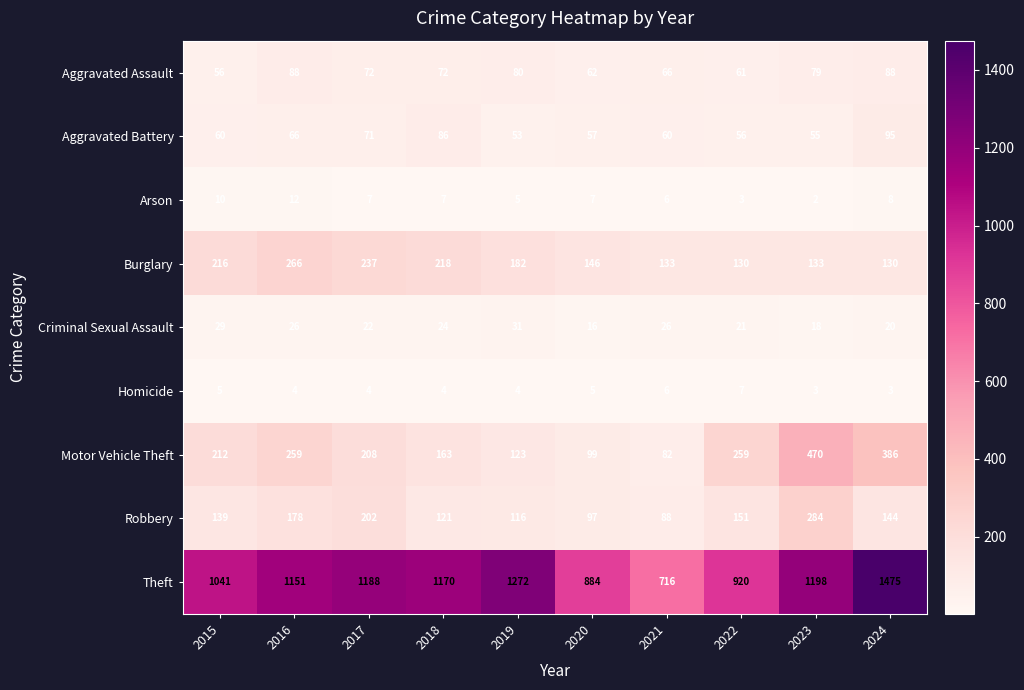

Which category has the highest value across all series?

2024